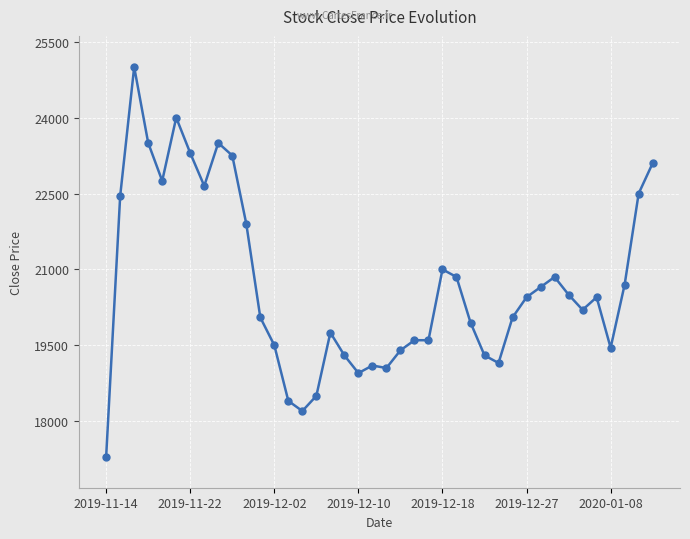

What is the smallest value displayed?

17300